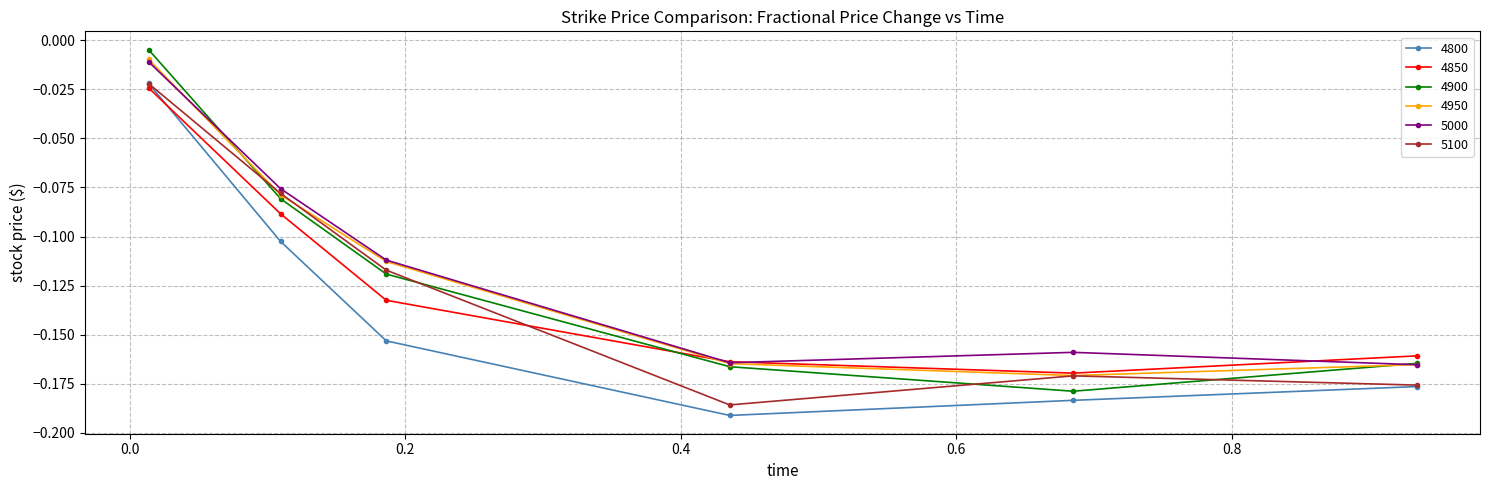

True or false: 4900 and 4850 intersect in this chart.

True